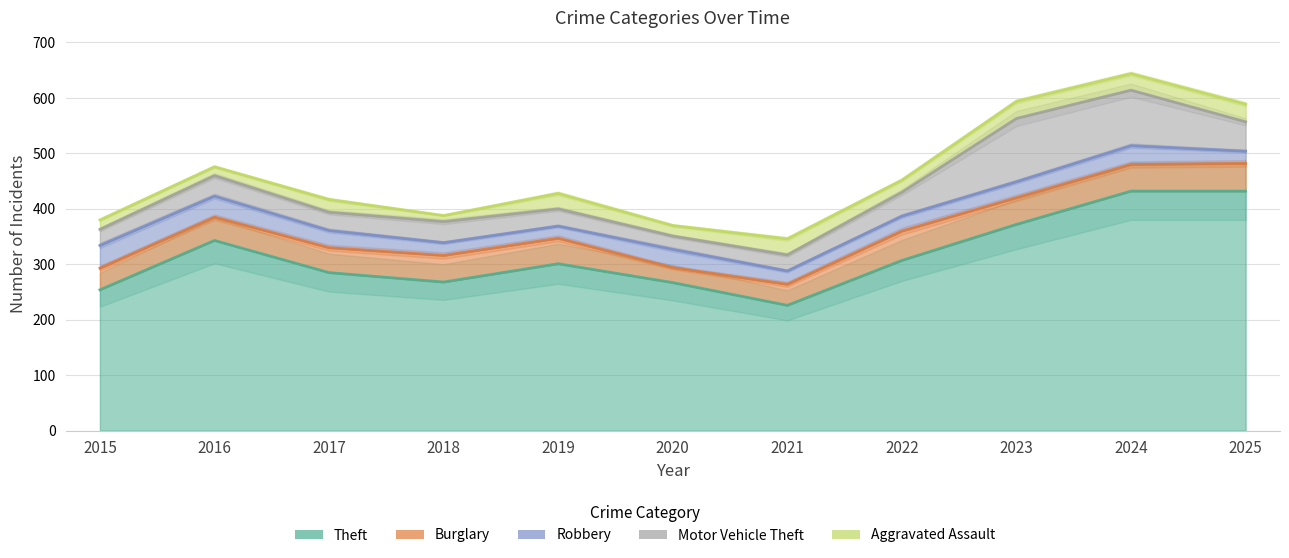

What is the approximate value of Theft at 2024?

432